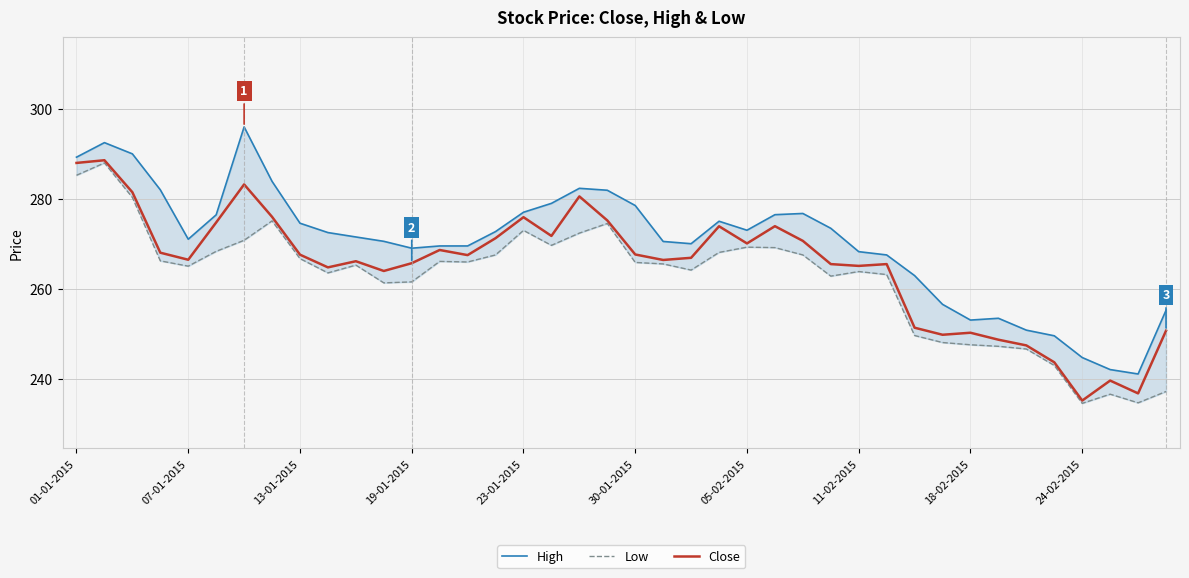

How many interior local valleys does the High series have?

6